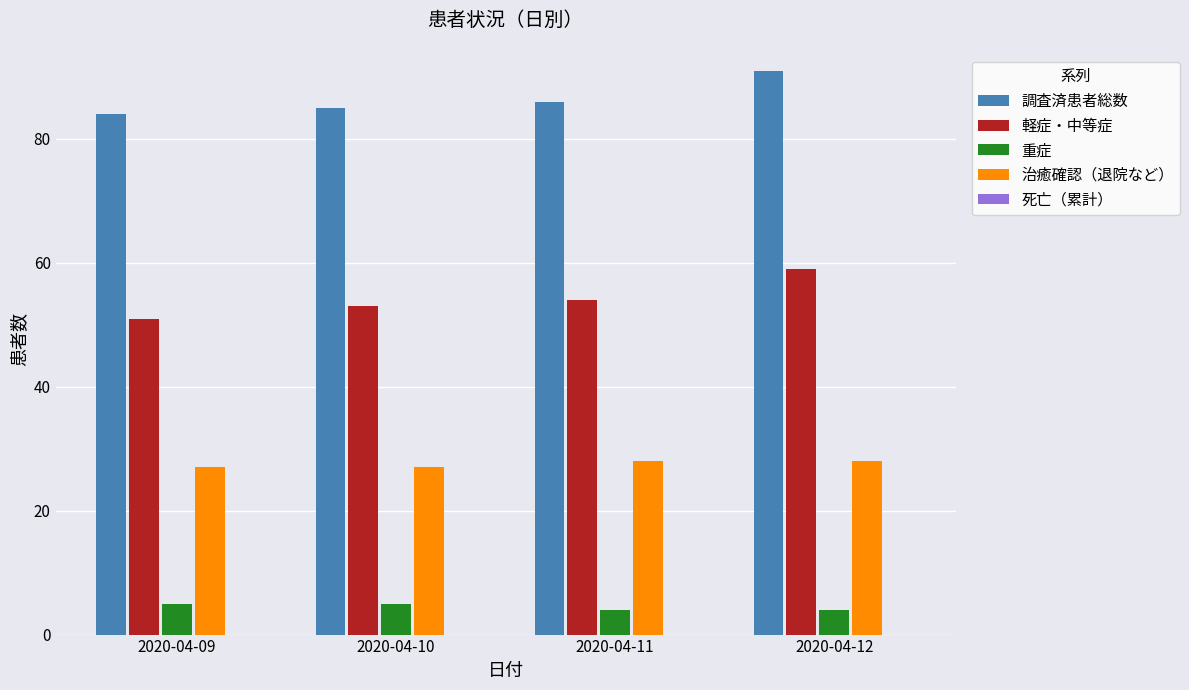

What is the spread (max minus min) of values at 2020-04-10?

80